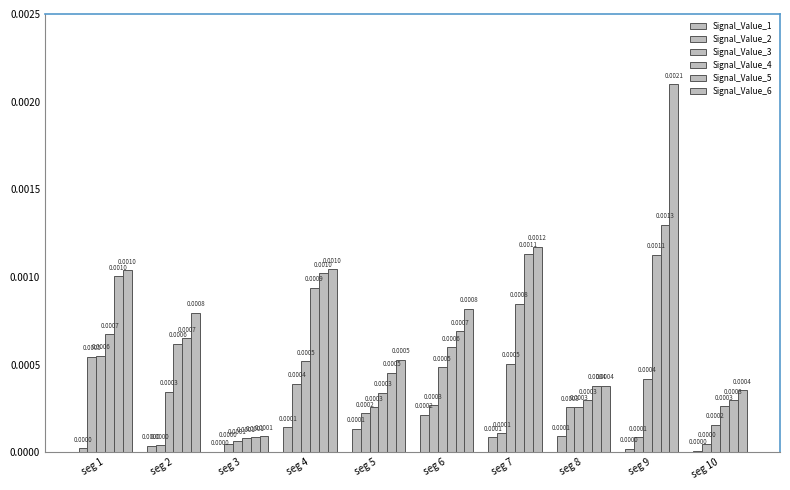

Does the chart contain stacked bars?

No